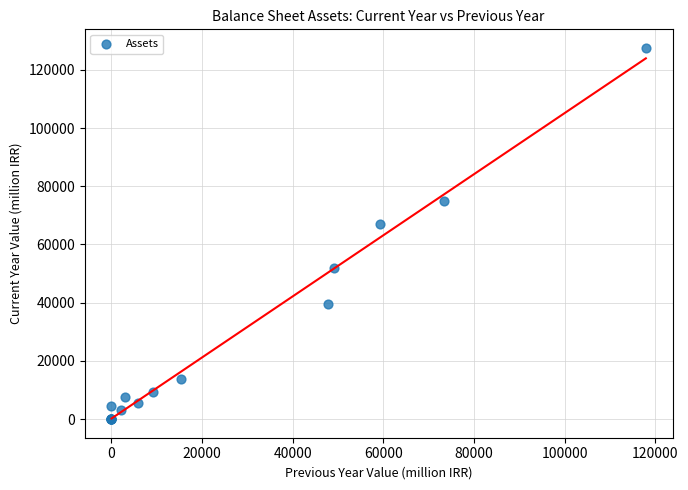

What Y value in the scatter plot is closest to 63766?

67048